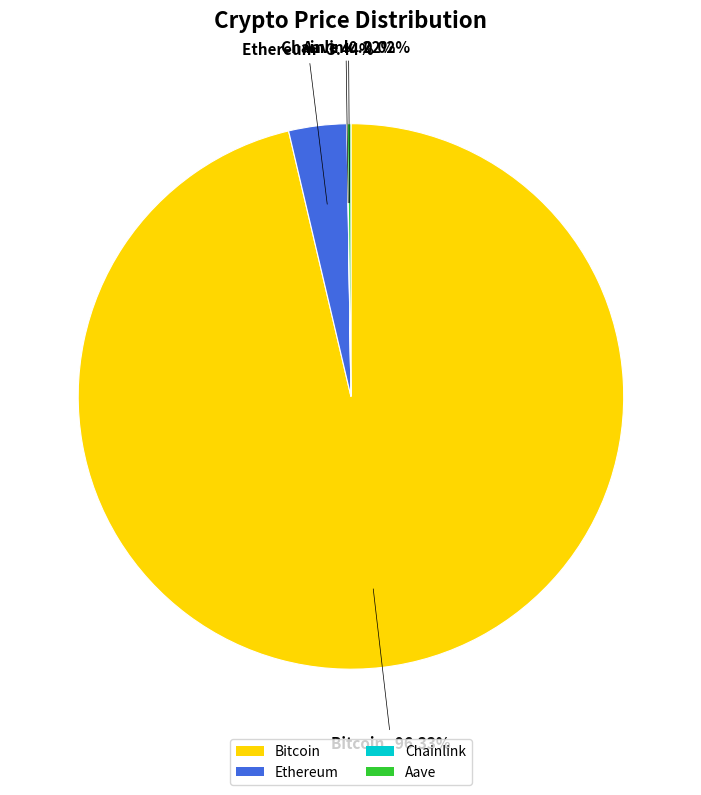

Between Bitcoin and Ethereum, which is larger?

Bitcoin